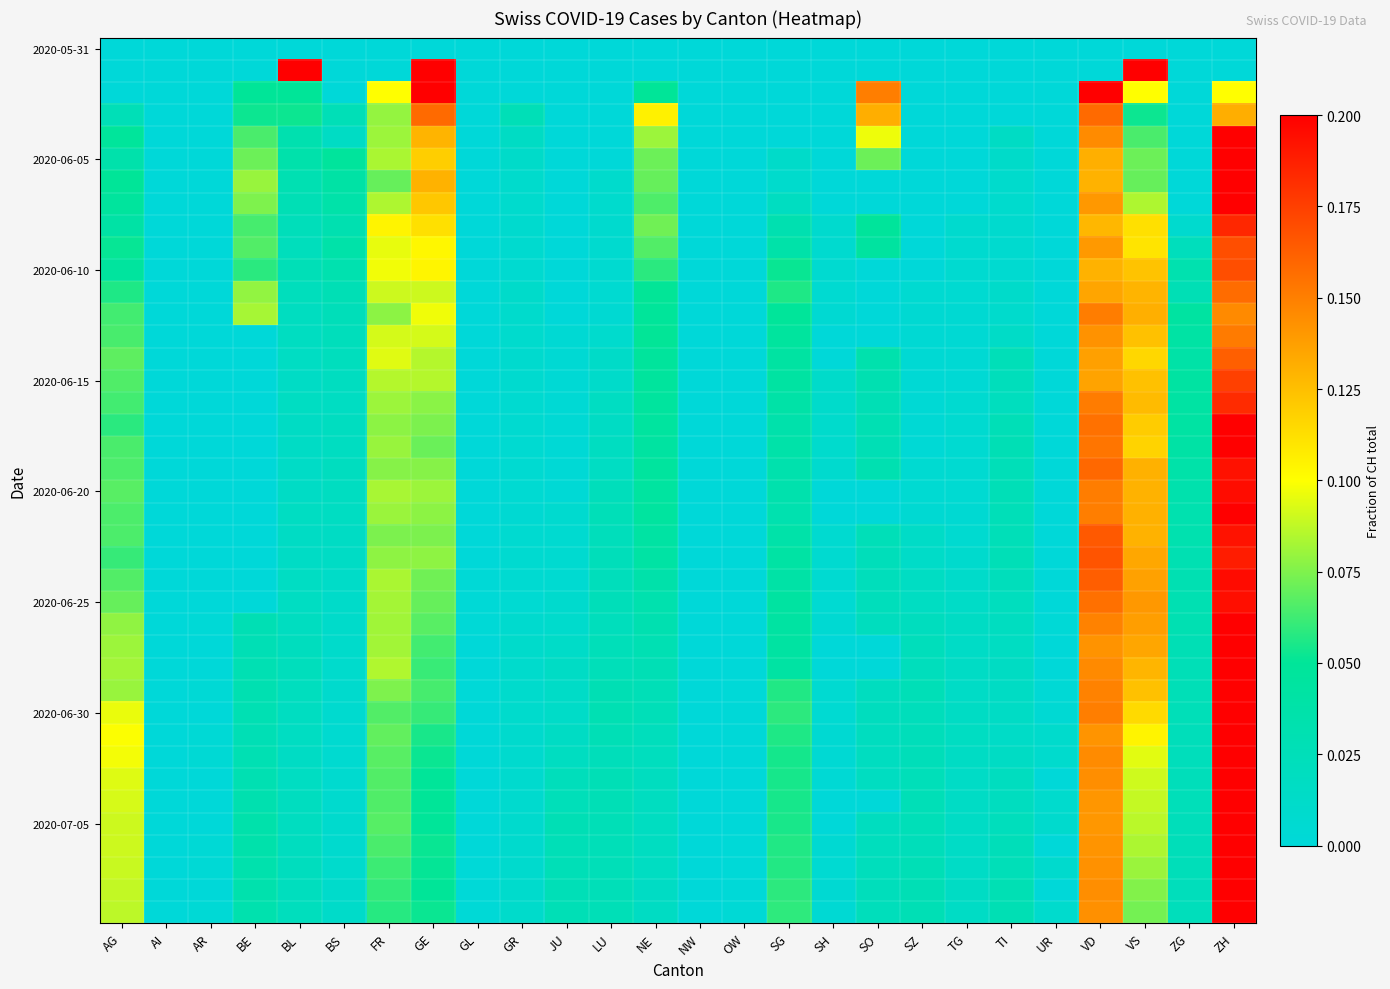

At which category is the sum across all series the highest?

ZH